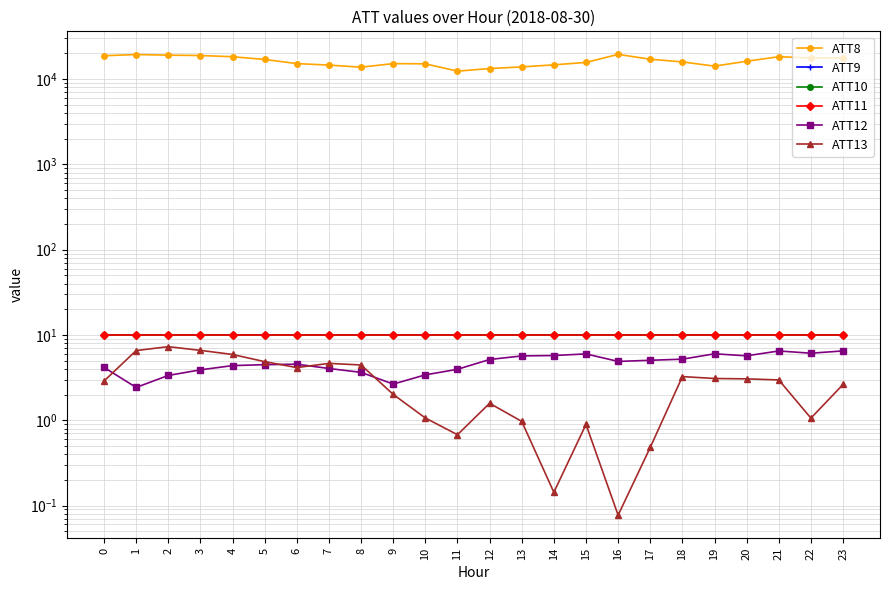

Which series has the largest range (max minus min)?

ATT8